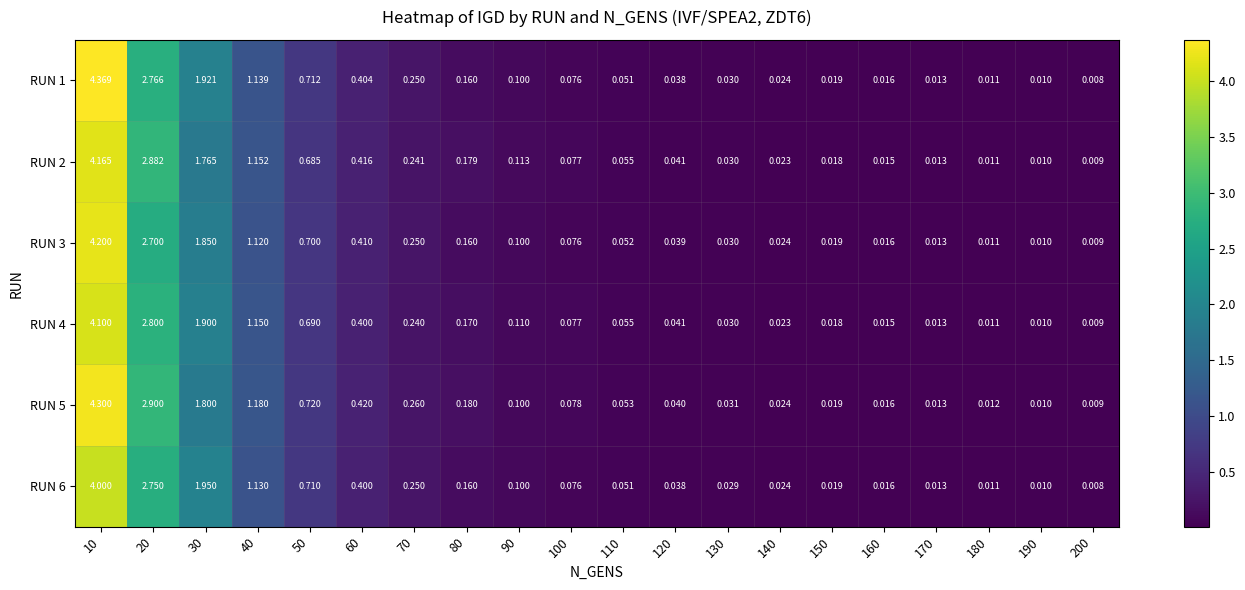

Which series has the largest range (max minus min)?

RUN 1